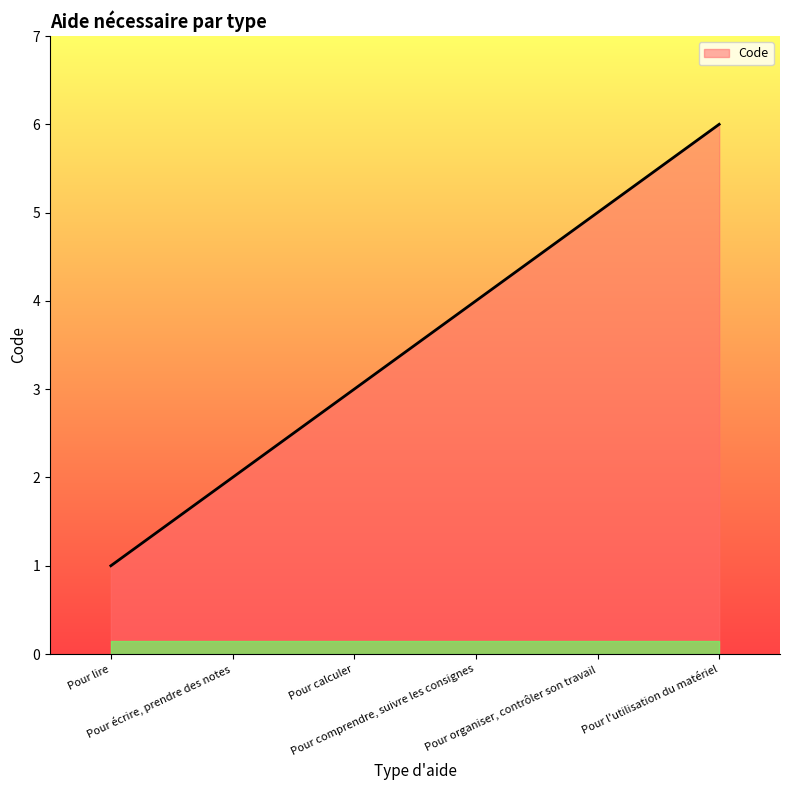

Reading right to left, extract all data points from this chart.

6	5	4	3	2	1